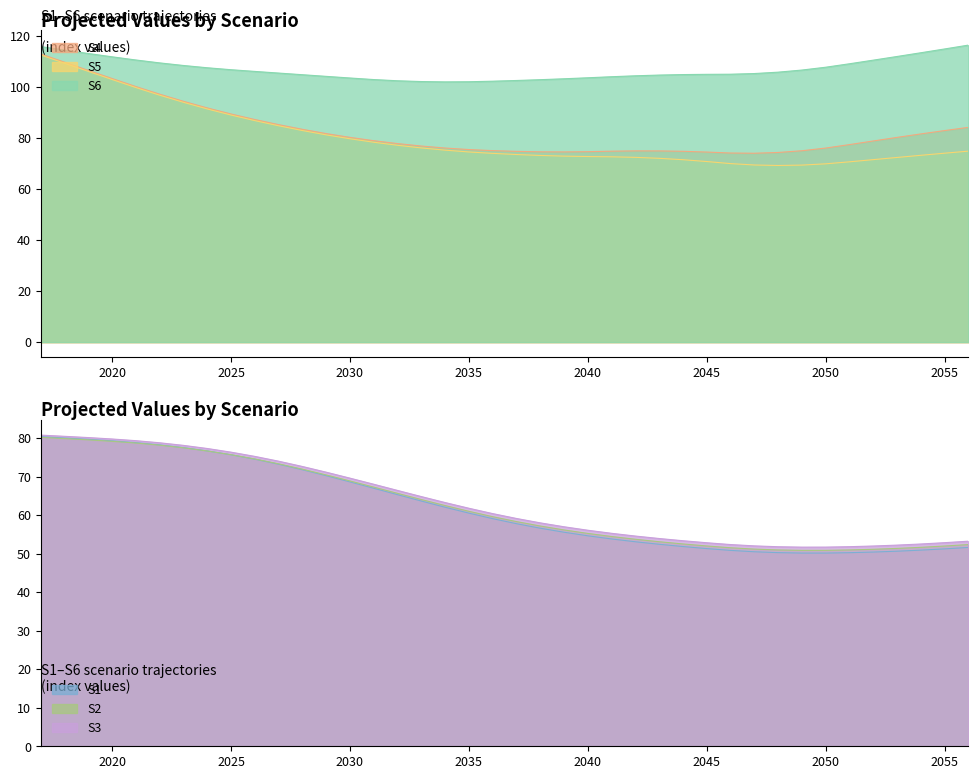

How many values in the S5 series exceed 74?

21